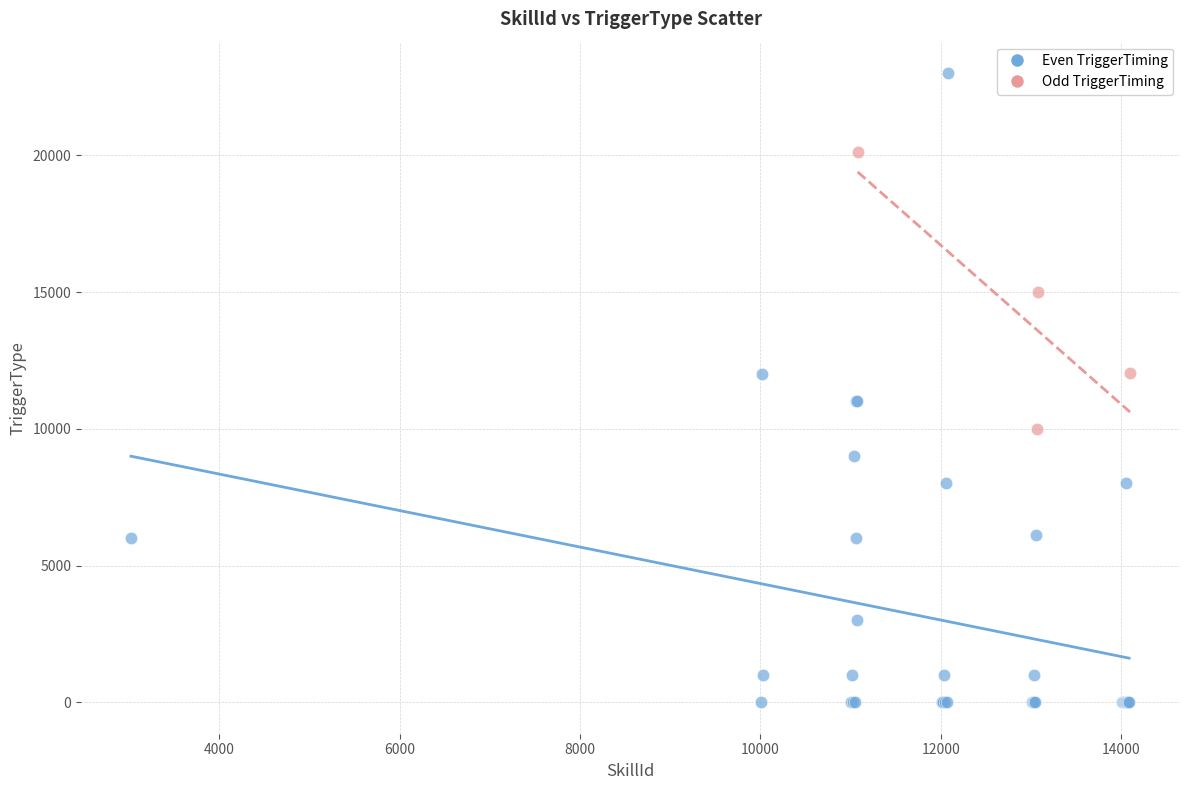

Which series reaches the minimum Y coordinate?

Even TriggerTiming